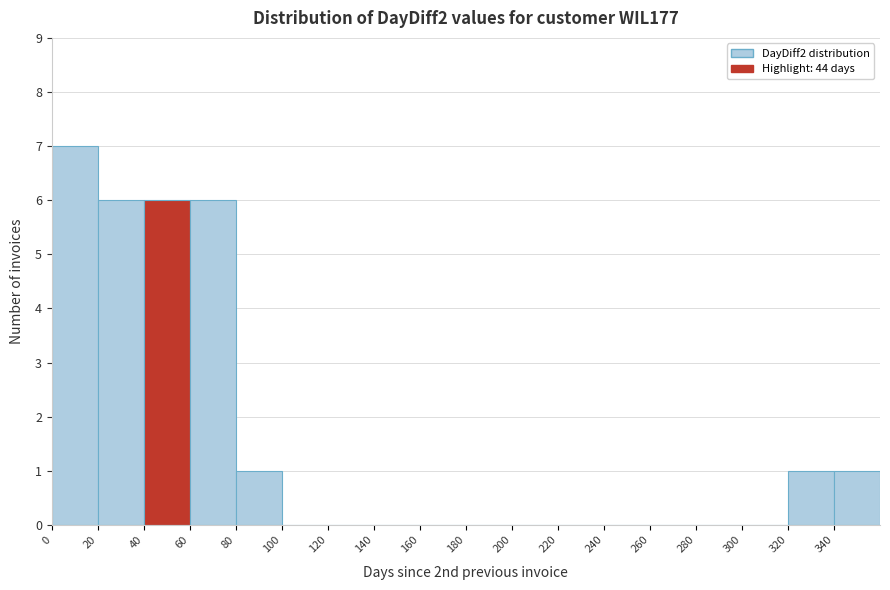

Over which range of the x-axis is the bar tallest?

0 to 20